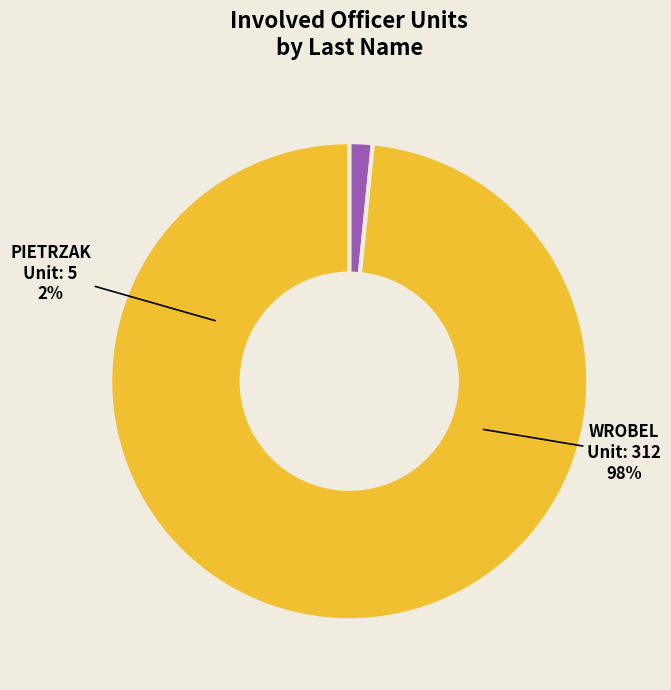

To the nearest percent, what is the difference between the largest and smallest slice percentages?

97%